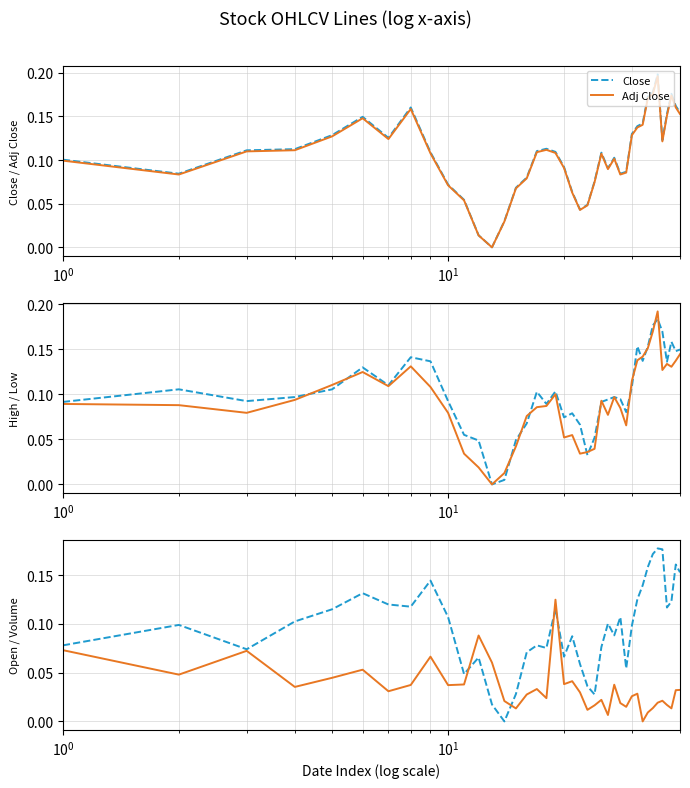

True or false: Volume has more than 1 points higher than both neighbors.

True